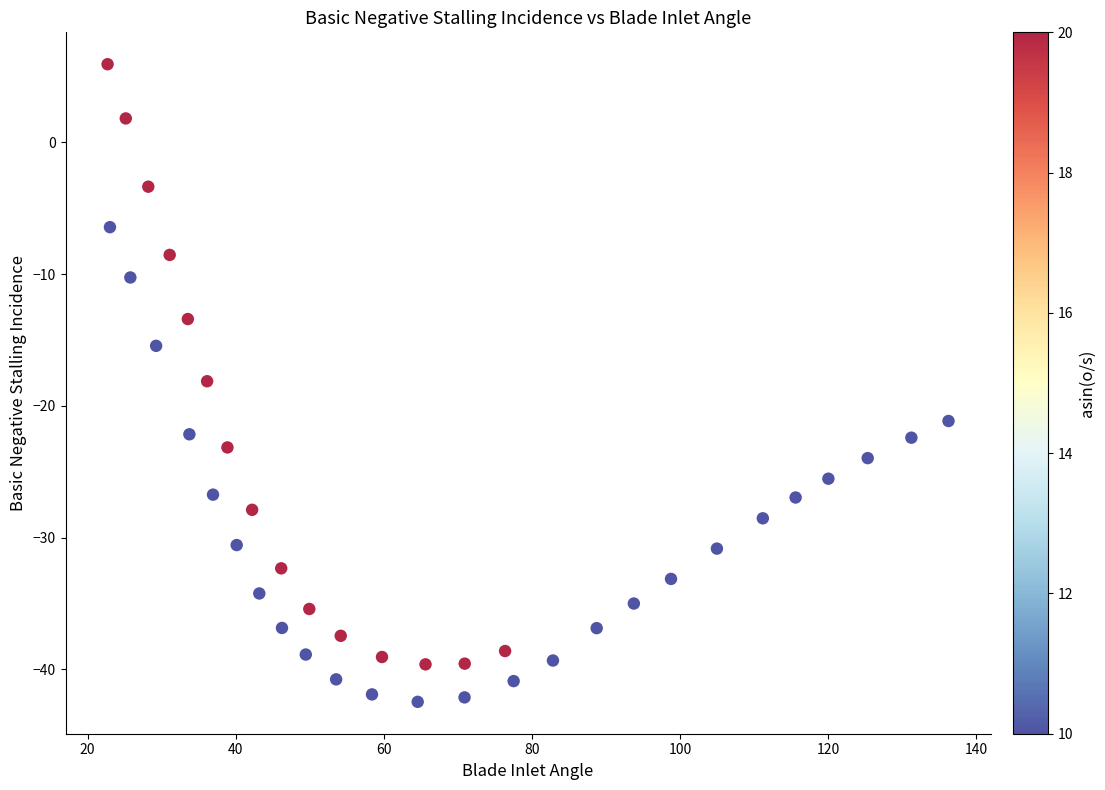

What is the range of X values (max minus min)?

113.6